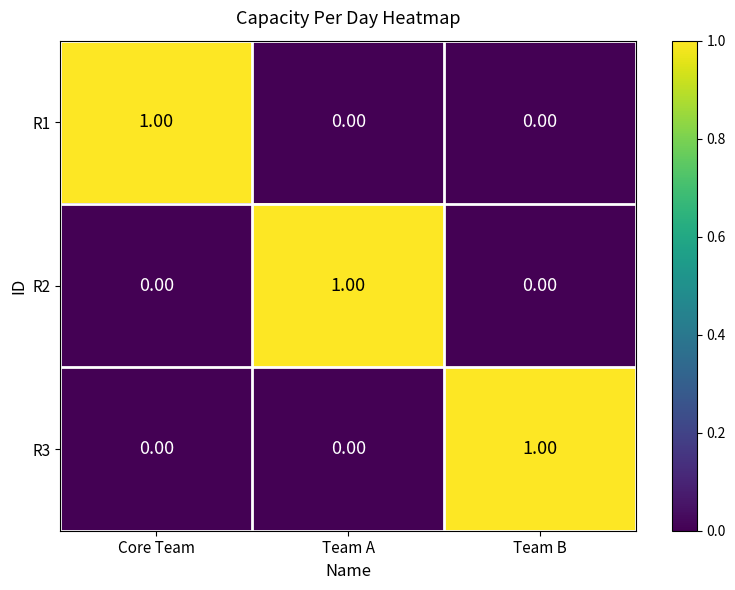

Which category has the highest value in the R2 series?

Team A